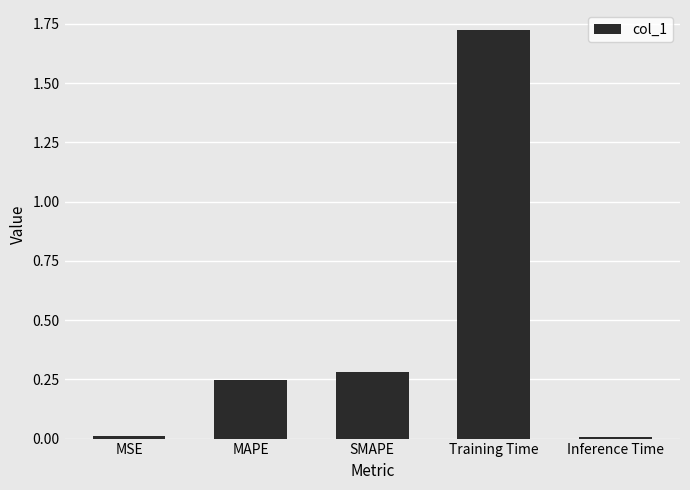

Which label corresponds to the largest value in the chart?

Training Time